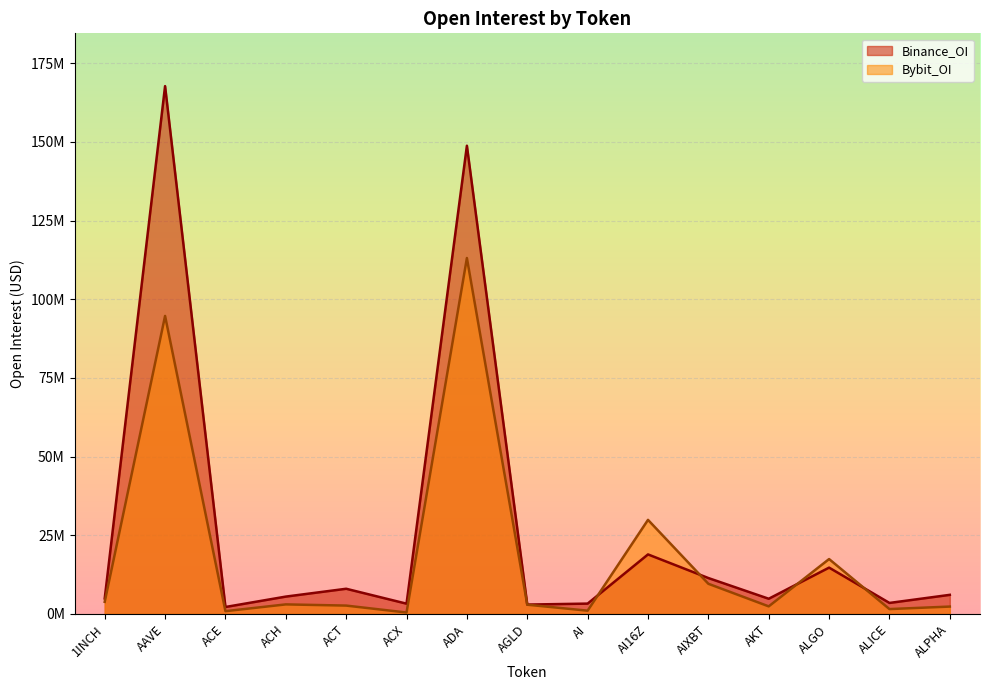

Which series has the largest total across all categories?

Binance_OI